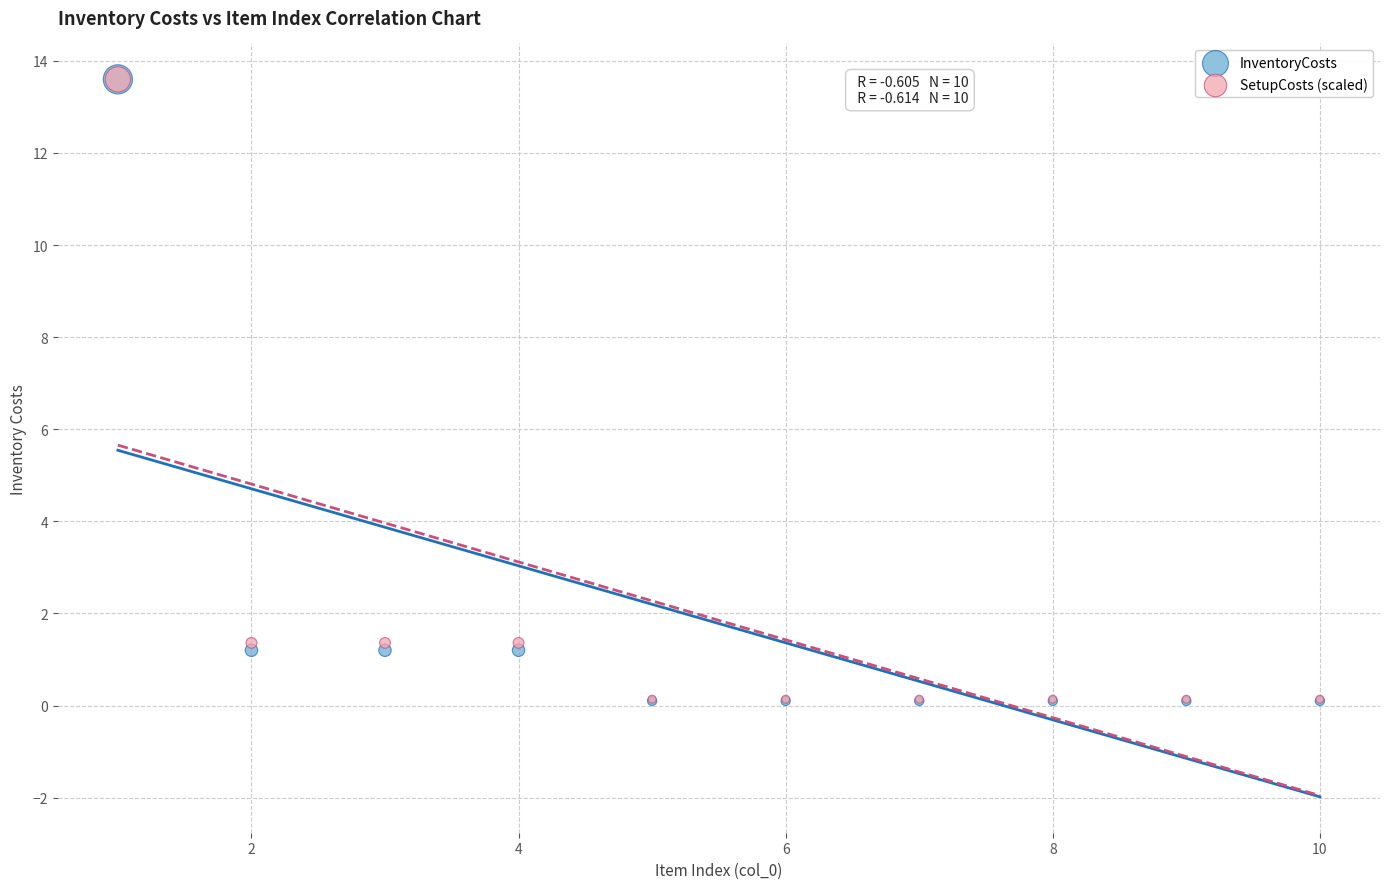

What are all the series names shown in the legend?

InventoryCosts, SetupCosts (scaled)